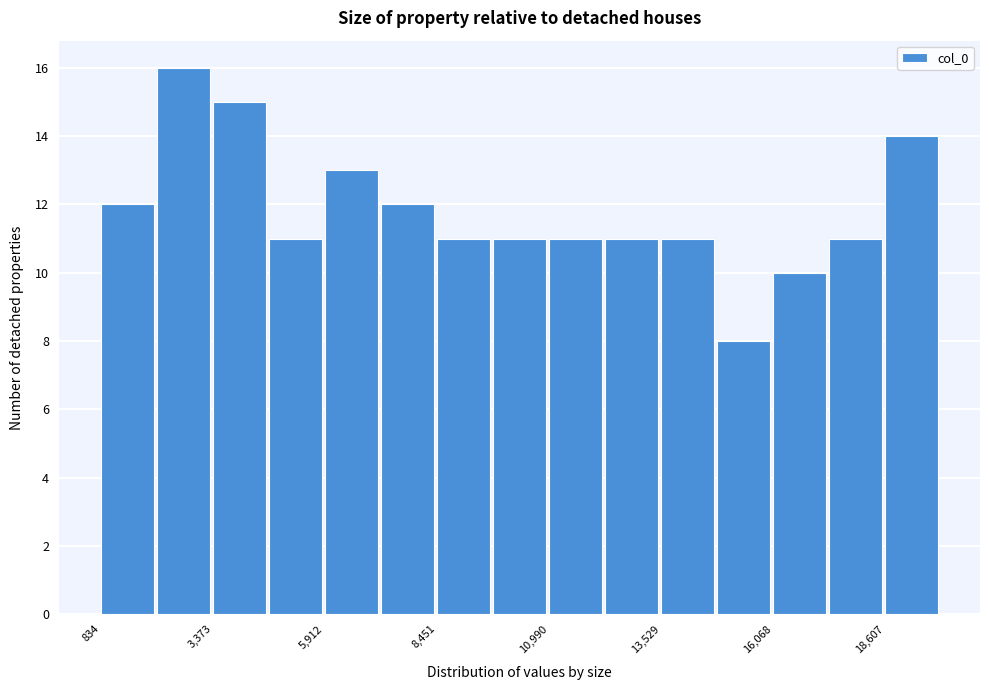

Read against the x-axis, roughly where is the centre of the tallest bar?

2500